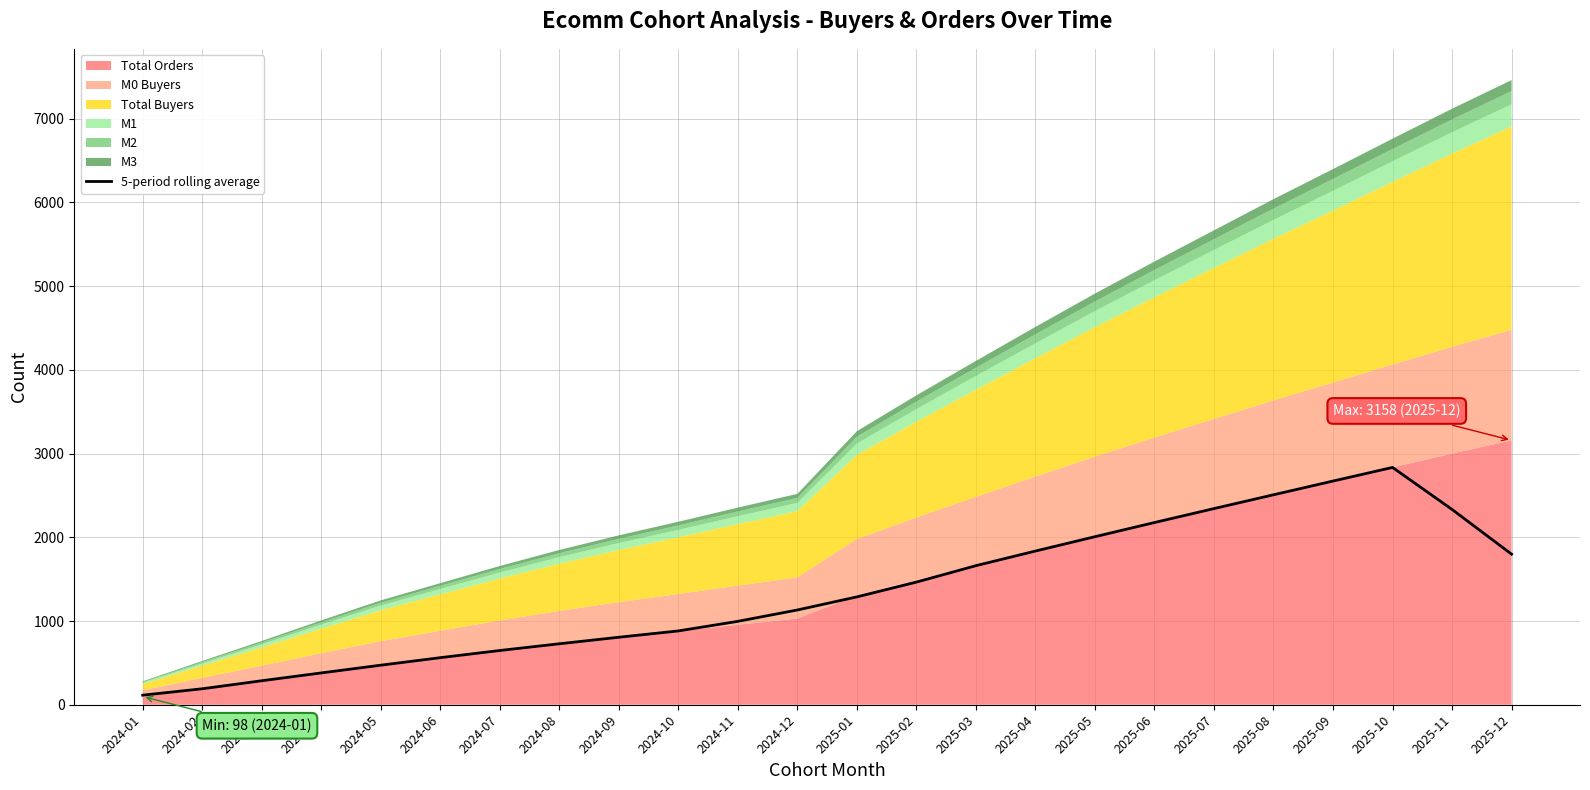

Where is the first local maximum?

2025-10